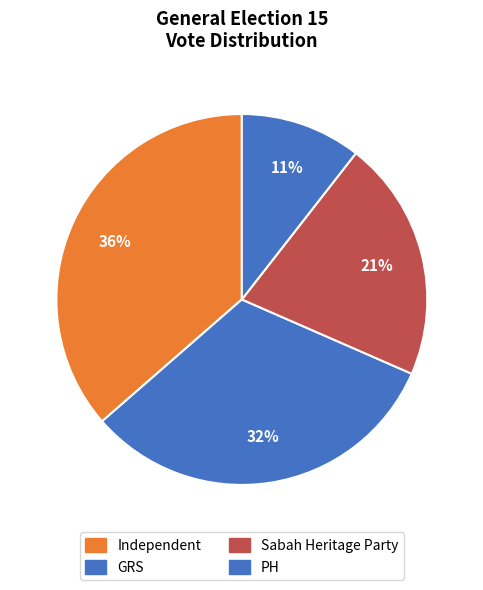

Rank the categories by value from highest to lowest.

Independent, GRS, Sabah Heritage Party, PH